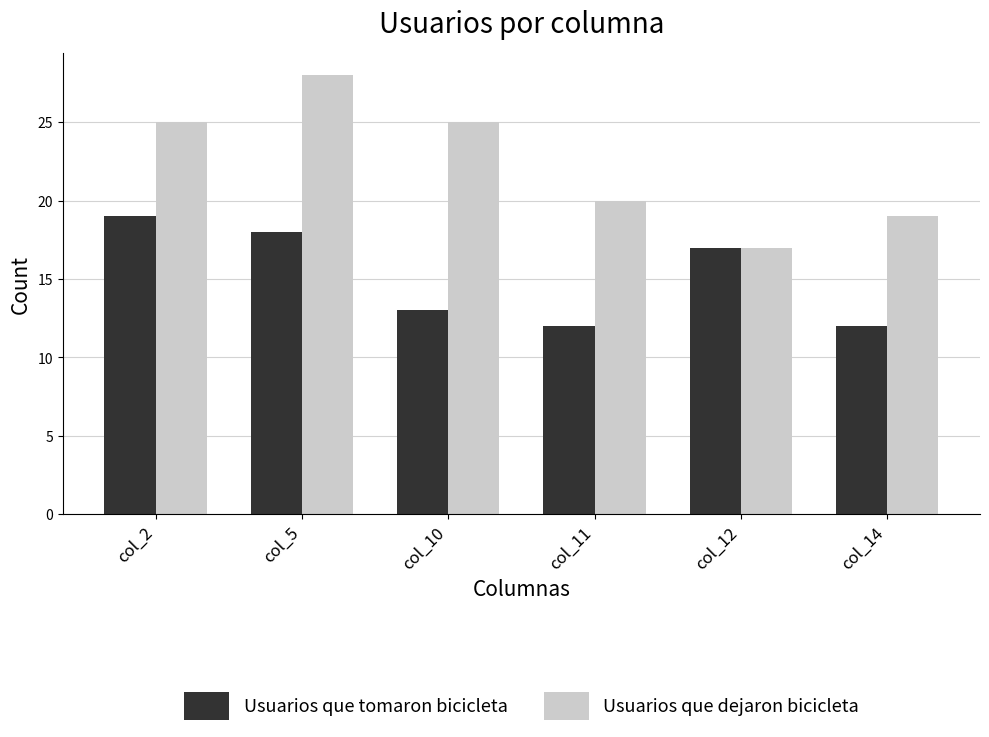

Reading left to right, extract all data points from this chart.

Usuarios que tomaron bicicleta: 19	18	13	12	17	12
Usuarios que dejaron bicicleta: 25	28	25	20	17	19